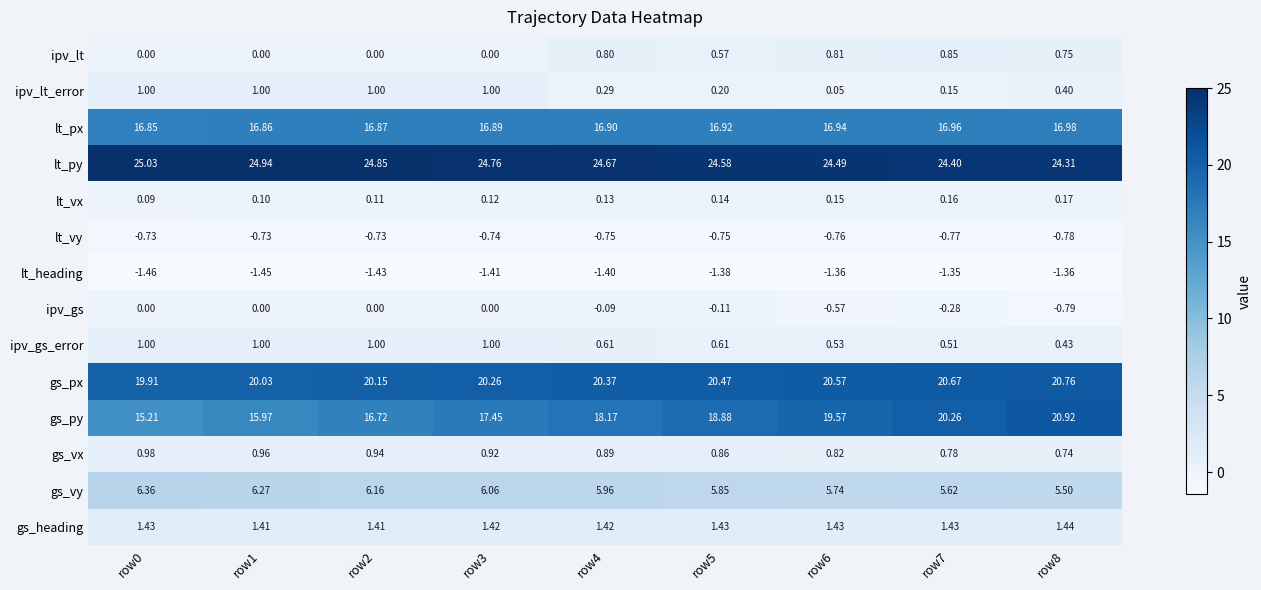

Which series has the largest range (max minus min)?

gs_py